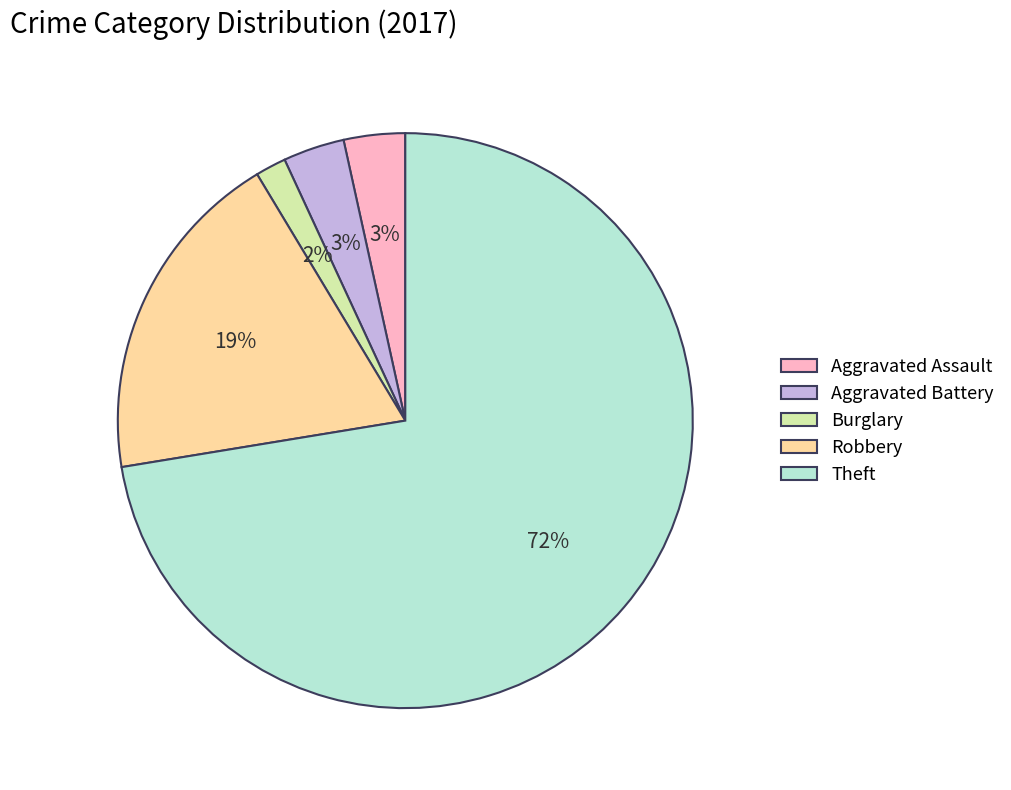

To the nearest percent, what percentage of the pie is Burglary?

2%